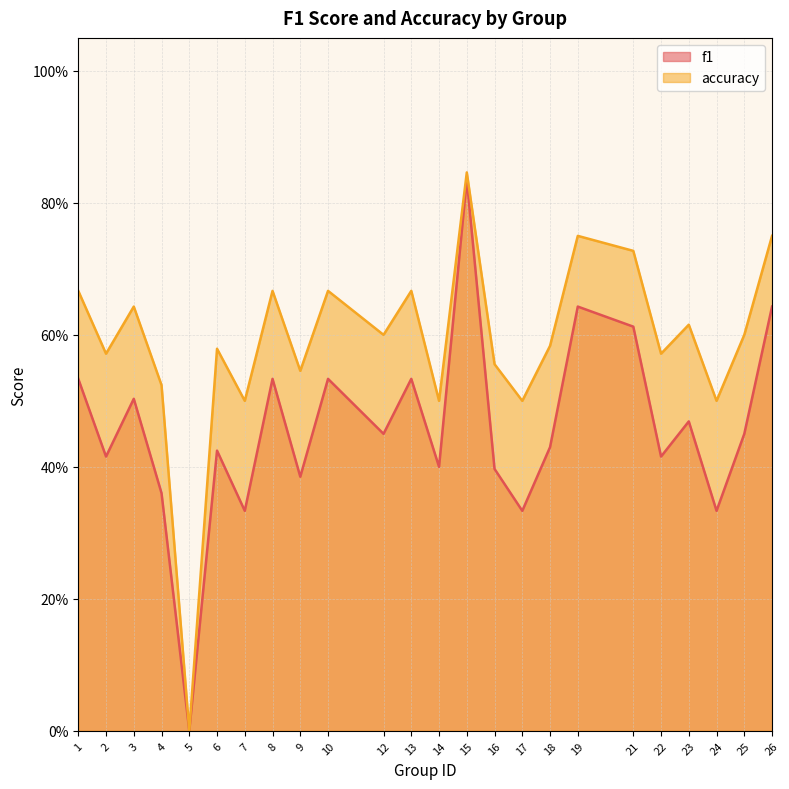

Does the chart have visible grid lines?

Yes